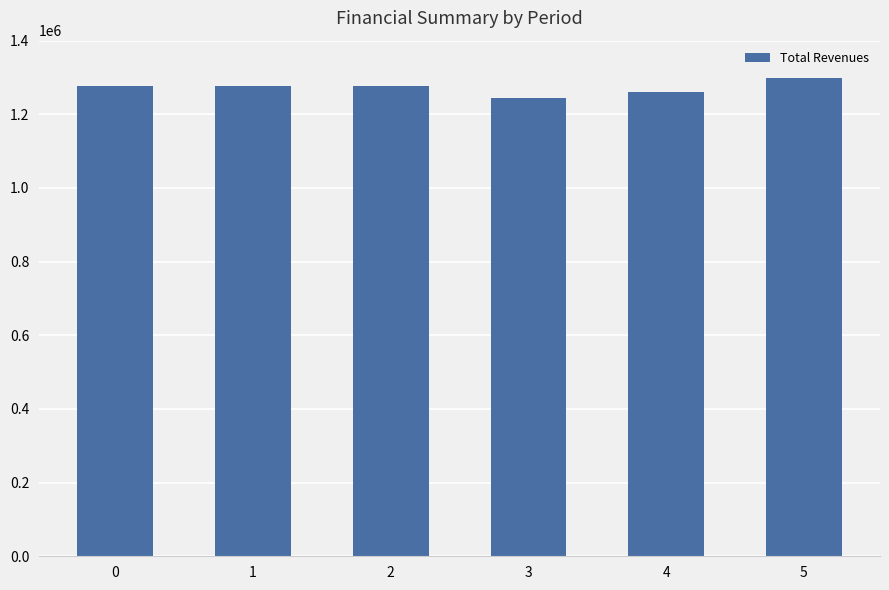

True or false: the data shows 1277147.4 at 2.

True